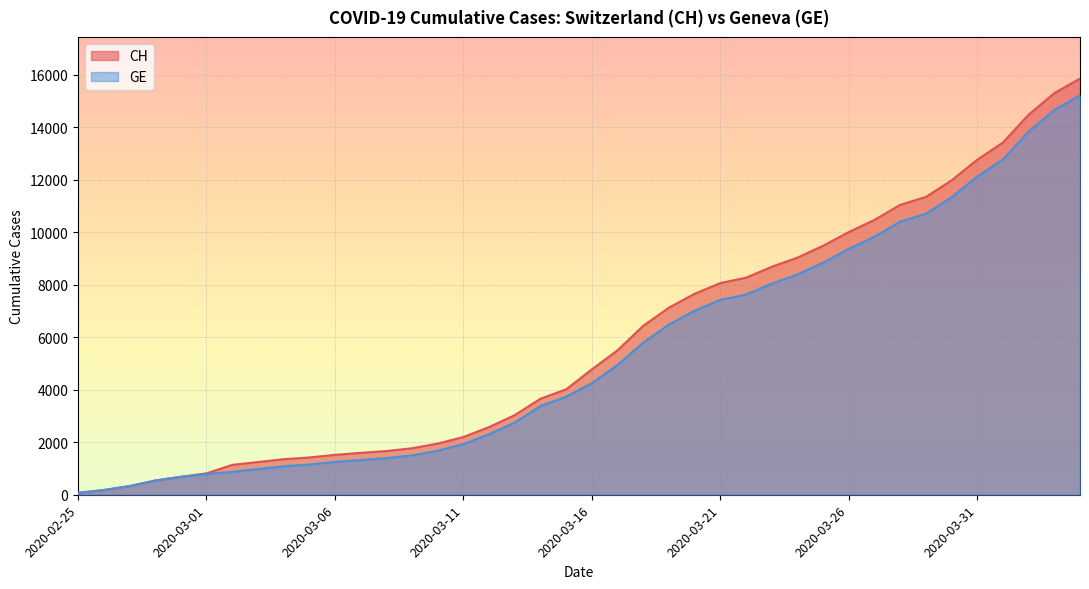

How many lines are shown in the chart?

2